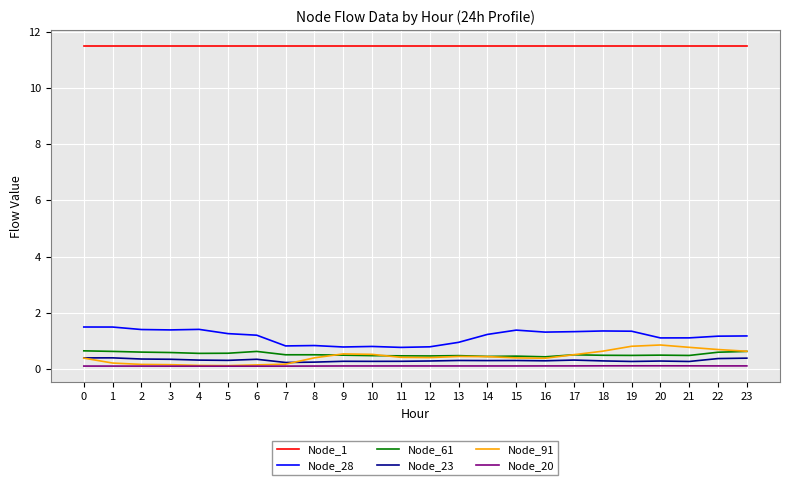

True or false: Node_61 has a value of 0.6 at 3.

True